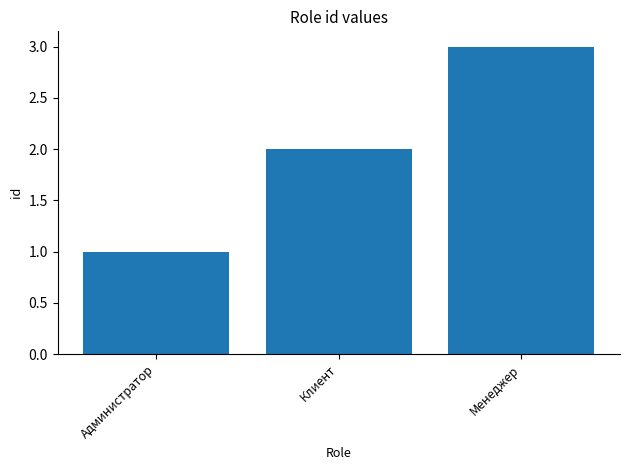

What is the change in value from Клиент to Менеджер?

+1